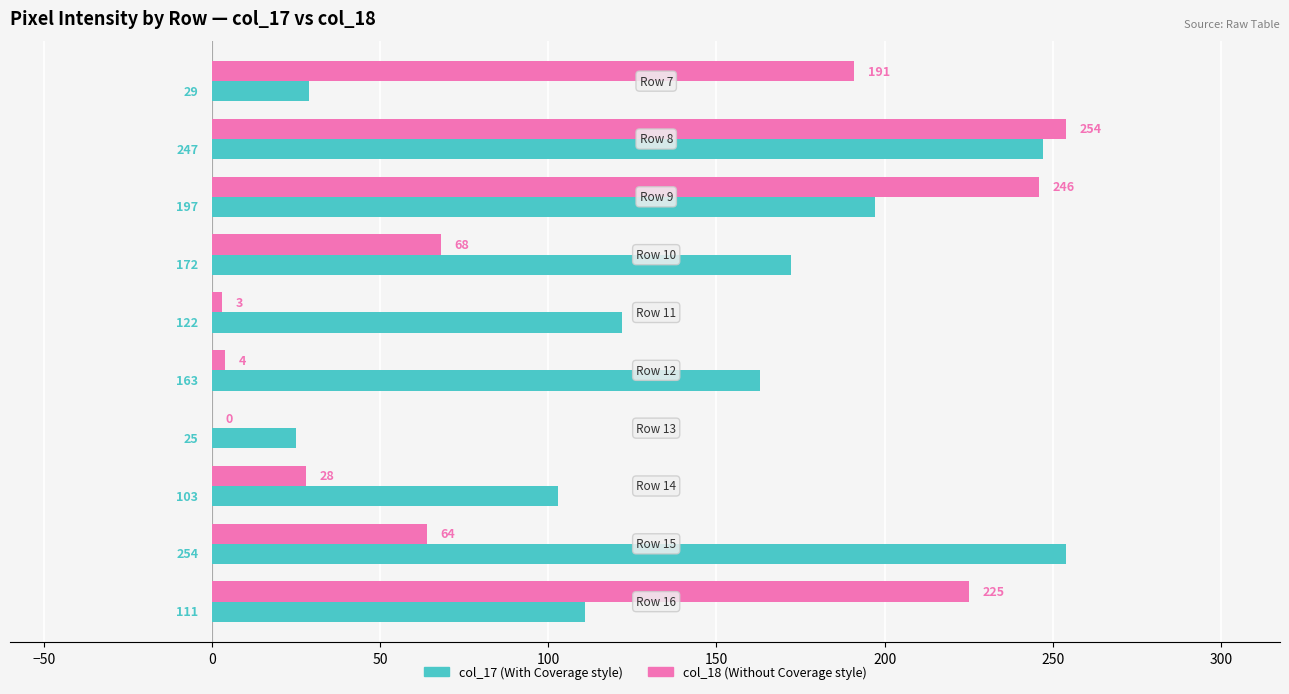

What is the maximum value shown in the chart?

254